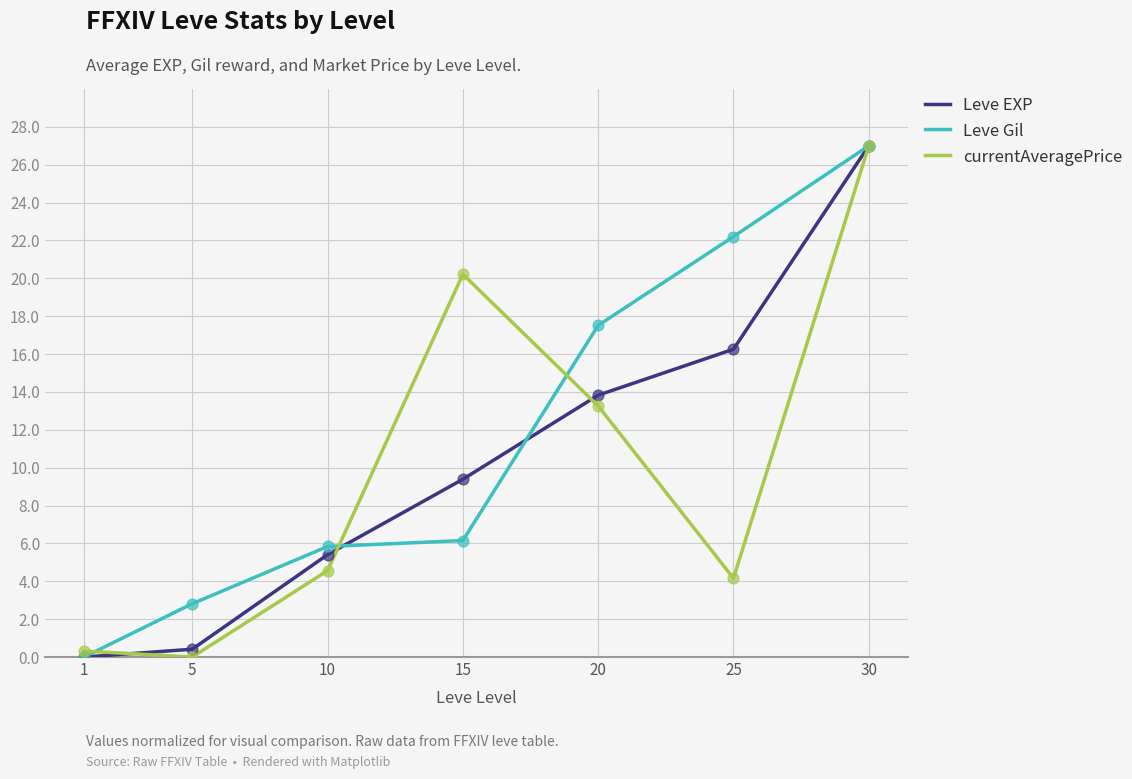

At which category is the sum across all series the highest?

30